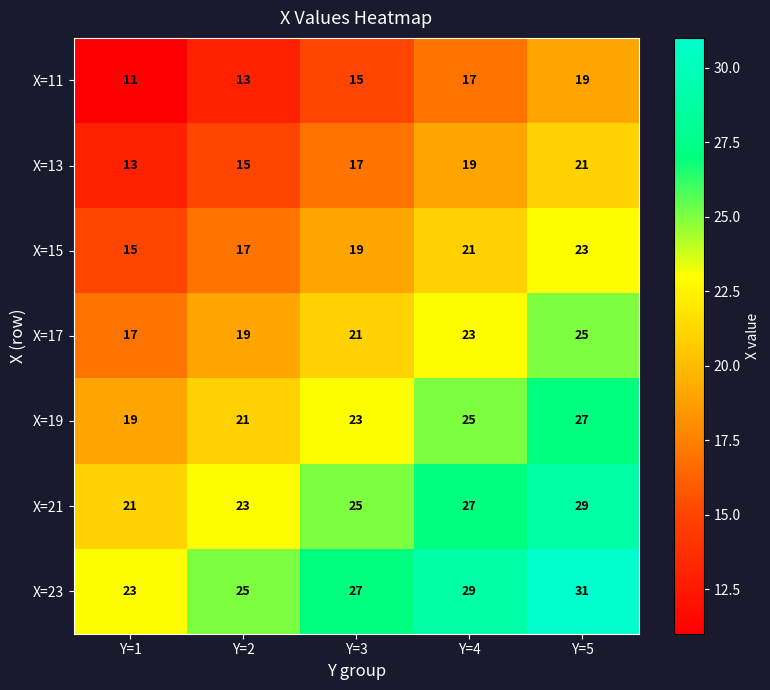

What is the difference between the highest and lowest values at Y=1?

12